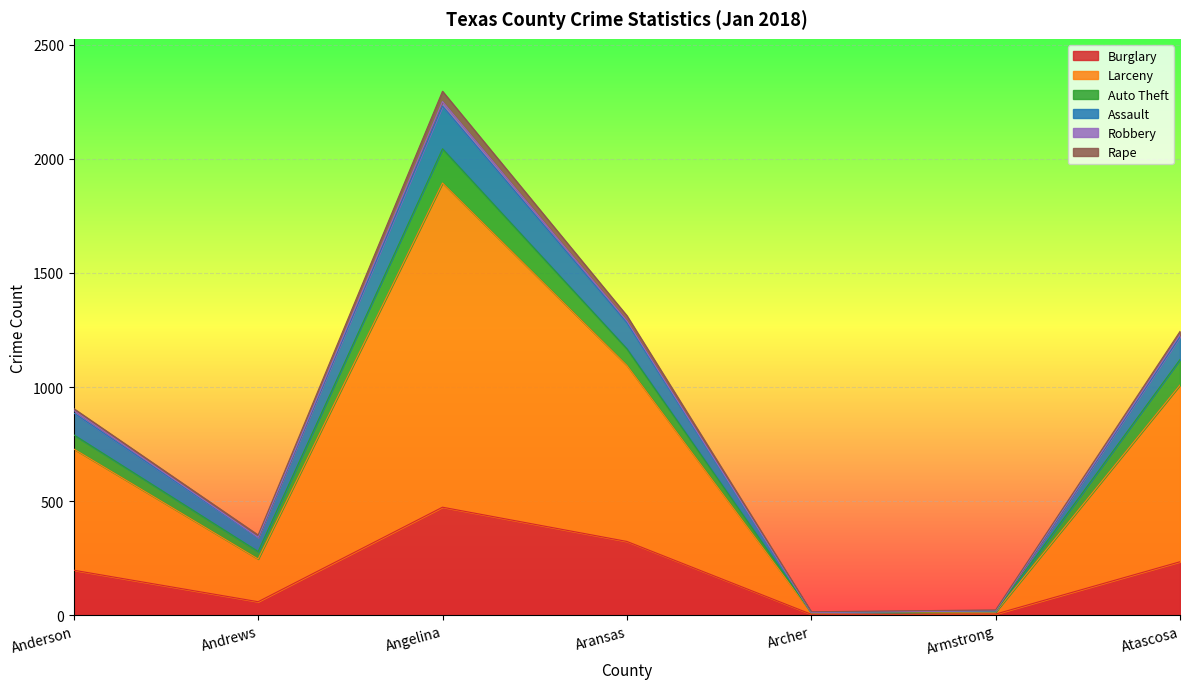

True or false: Burglary and Rape cross at least once.

False